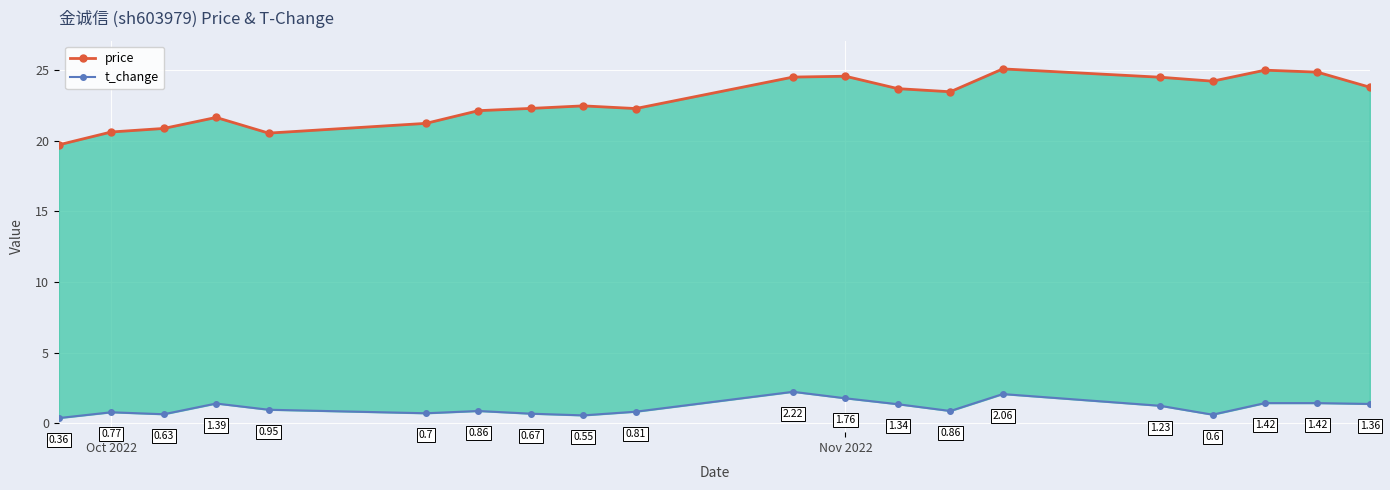

What is the lowest value of the price series?

19.7